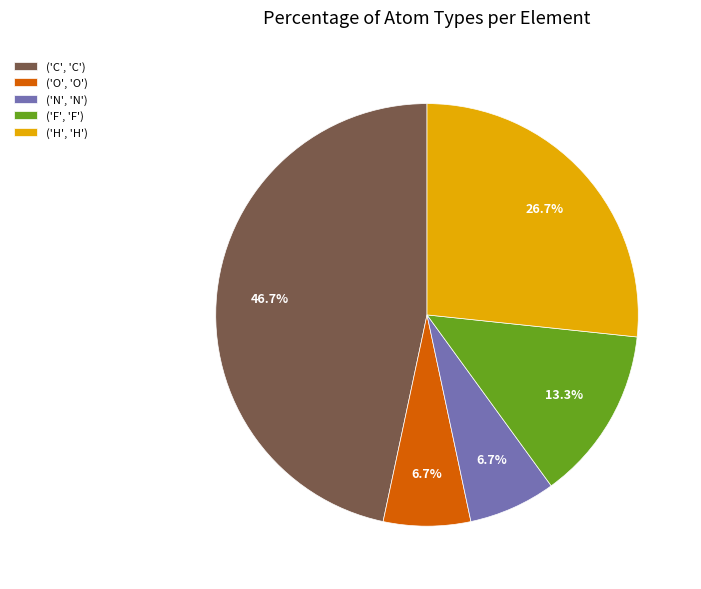

Does ('H', 'H') represent more than half of the total?

No